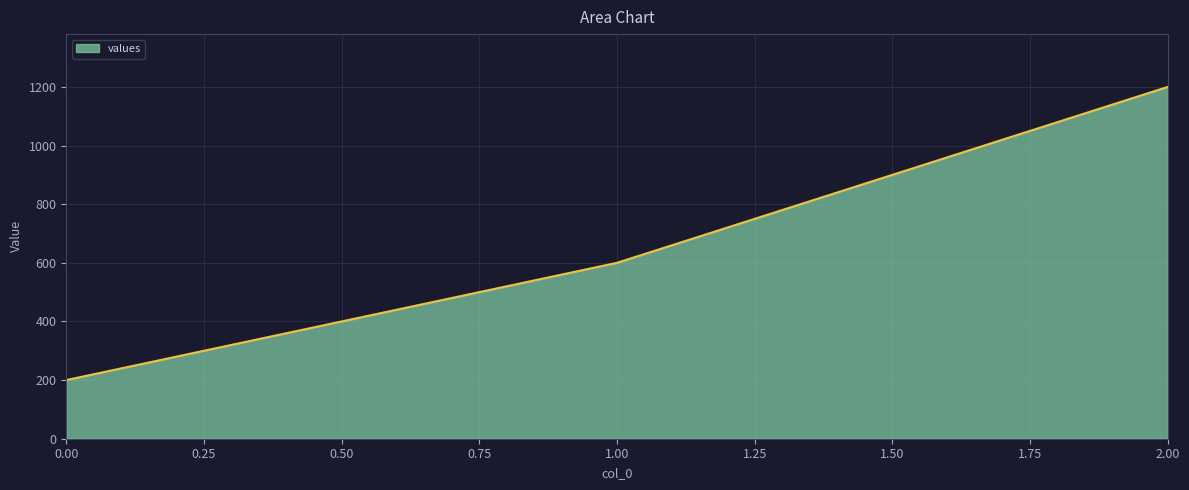

What is the change in value from 1.00 to 2.00?

+600